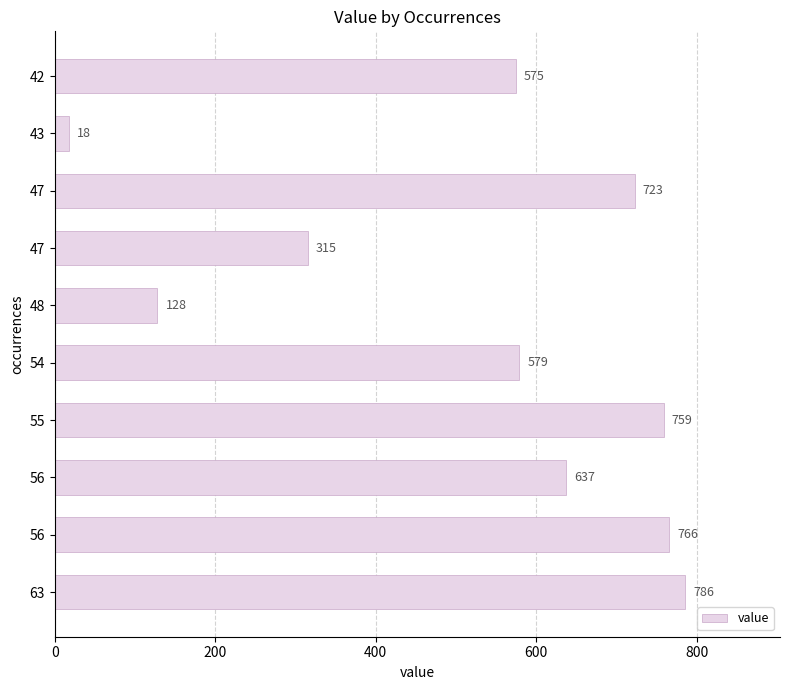

How many bars are there in total?

10